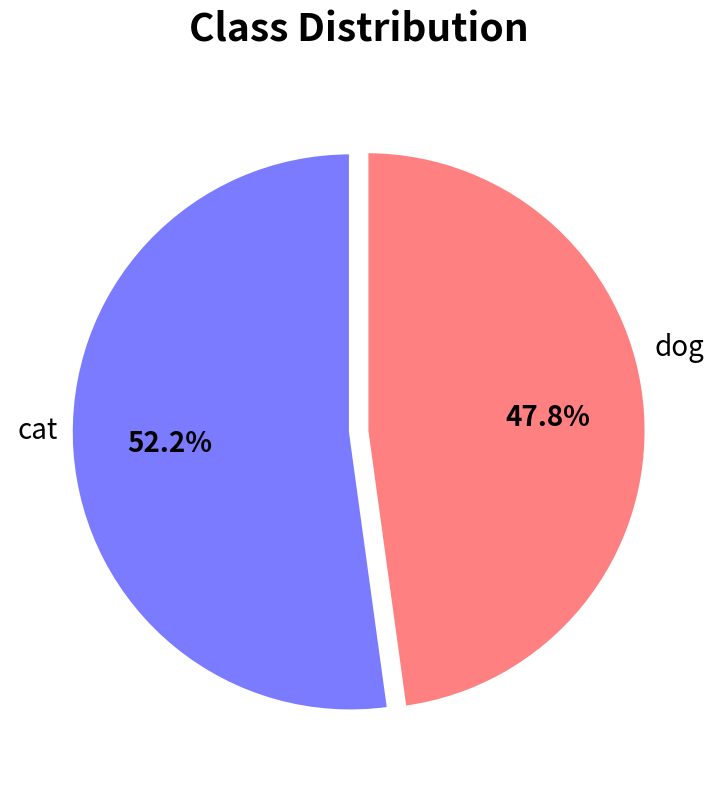

Is there any slice that represents more than half of the pie?

Yes